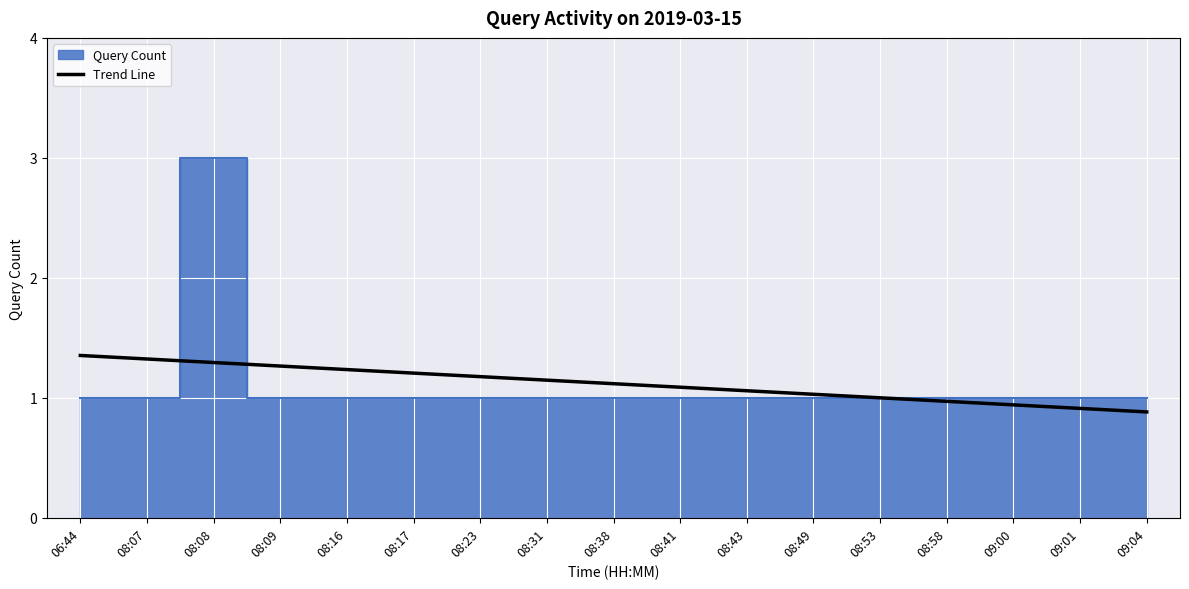

The Trend Line series shows 0.3 at 08:43. True or false?

False